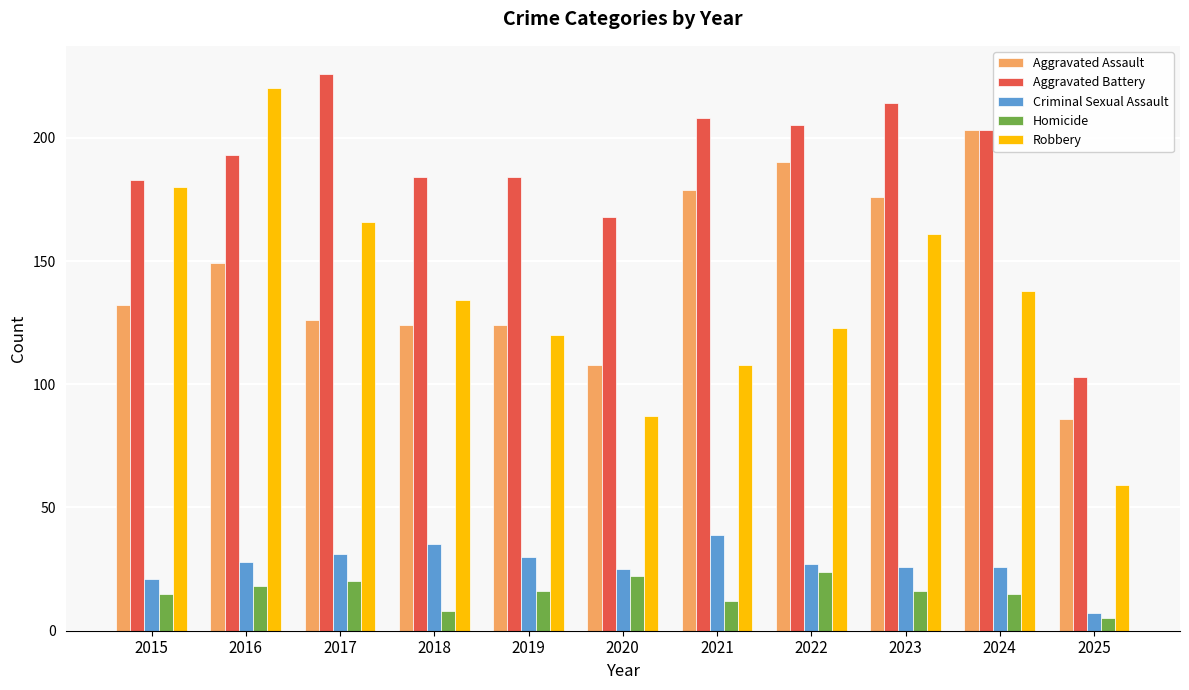

What is the smallest value displayed?

5